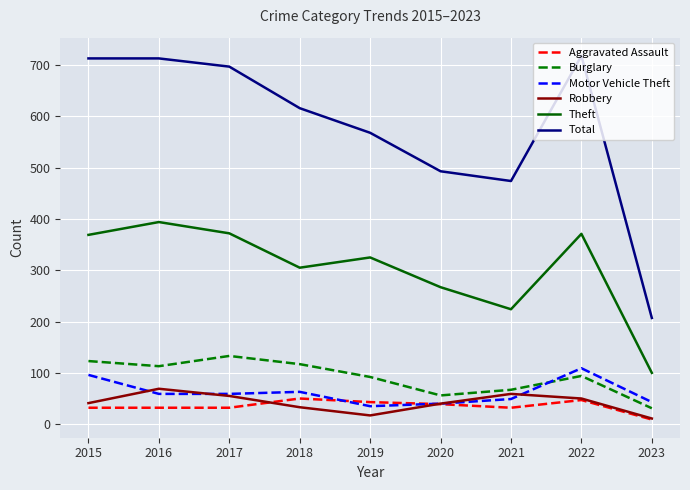

At how many categories does at least one series exceed 467?

8